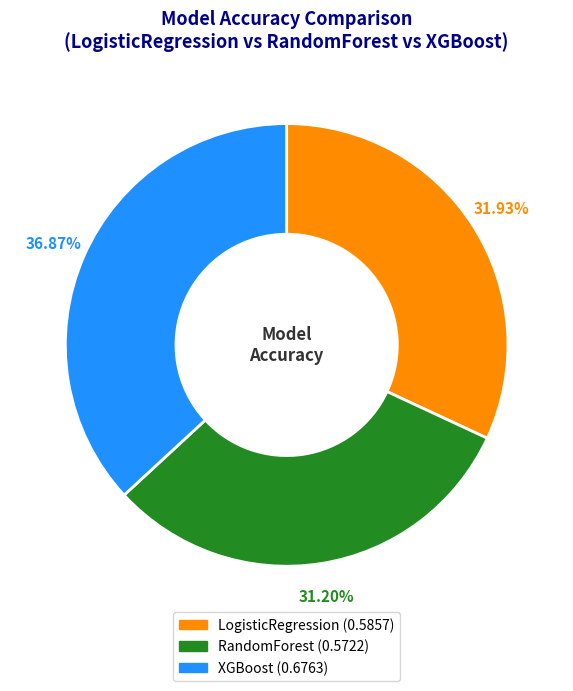

What portion of the pie excludes LogisticRegression?

68.1%